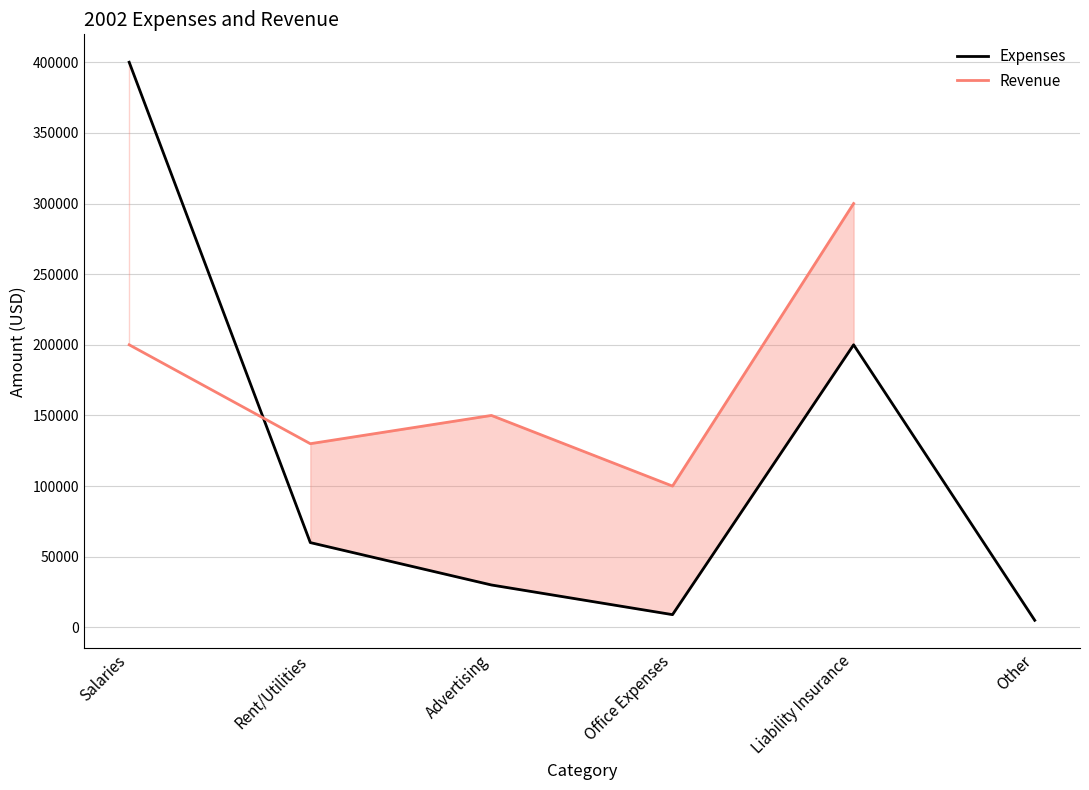

List the labels in order of value, smallest first.

Other, Office Expenses, Advertising, Rent/Utilities, Liability Insurance, Salaries